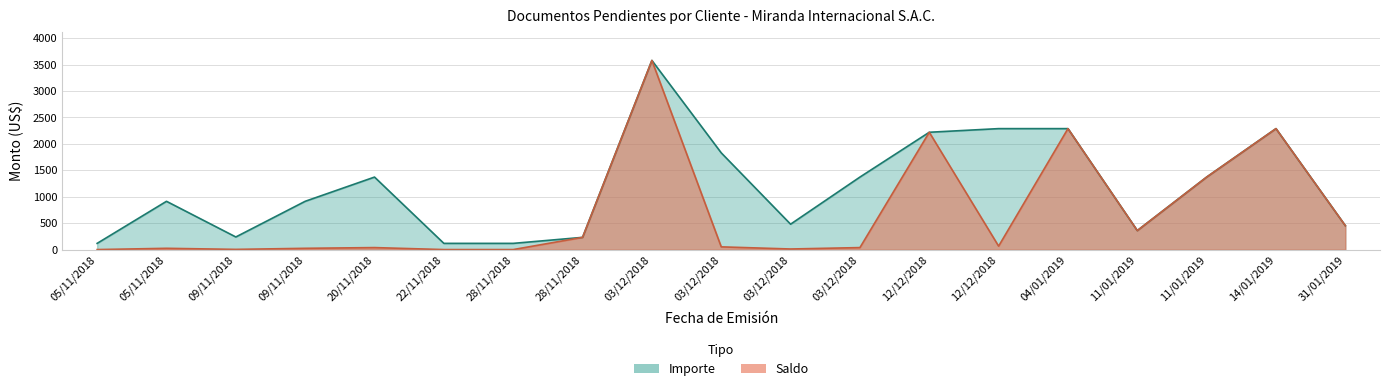

Reading left to right, extract all data points from this chart.

Saldo: 05/11/2018=3.6	05/11/2018=27.5	09/11/2018=7.2	09/11/2018=27.5	20/11/2018=41.2	22/11/2018=3.6	28/11/2018=3.6	28/11/2018=234.4	03/12/2018=3577.6	03/12/2018=54.9	03/12/2018=14.5	03/12/2018=41.2	12/12/2018=2220.5	12/12/2018=68.7	04/01/2019=2289.2	11/01/2019=362.5	11/01/2019=1373.5	14/01/2019=2289.2	31/01/2019=455.2
Importe: 05/11/2018=120.8	05/11/2018=915.7	09/11/2018=241.7	09/11/2018=915.7	20/11/2018=1373.5	22/11/2018=120.8	28/11/2018=120.8	28/11/2018=234.4	03/12/2018=3577.6	03/12/2018=1831.4	03/12/2018=483.3	03/12/2018=1373.5	12/12/2018=2220.5	12/12/2018=2289.2	04/01/2019=2289.2	11/01/2019=362.5	11/01/2019=1373.5	14/01/2019=2289.2	31/01/2019=455.2